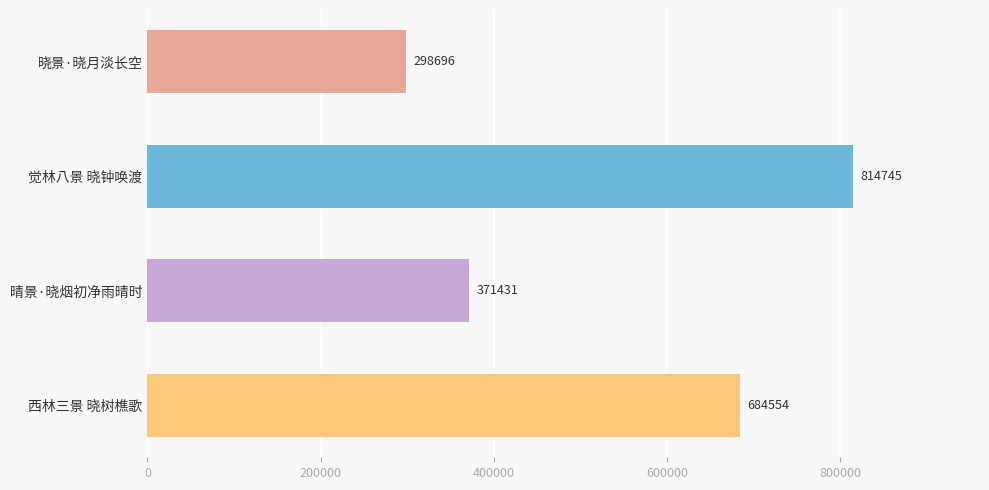

What is the ratio of the value at 觉林八景 晓钟唤渡 to the value at 西林三景 晓树樵歌?

1.2